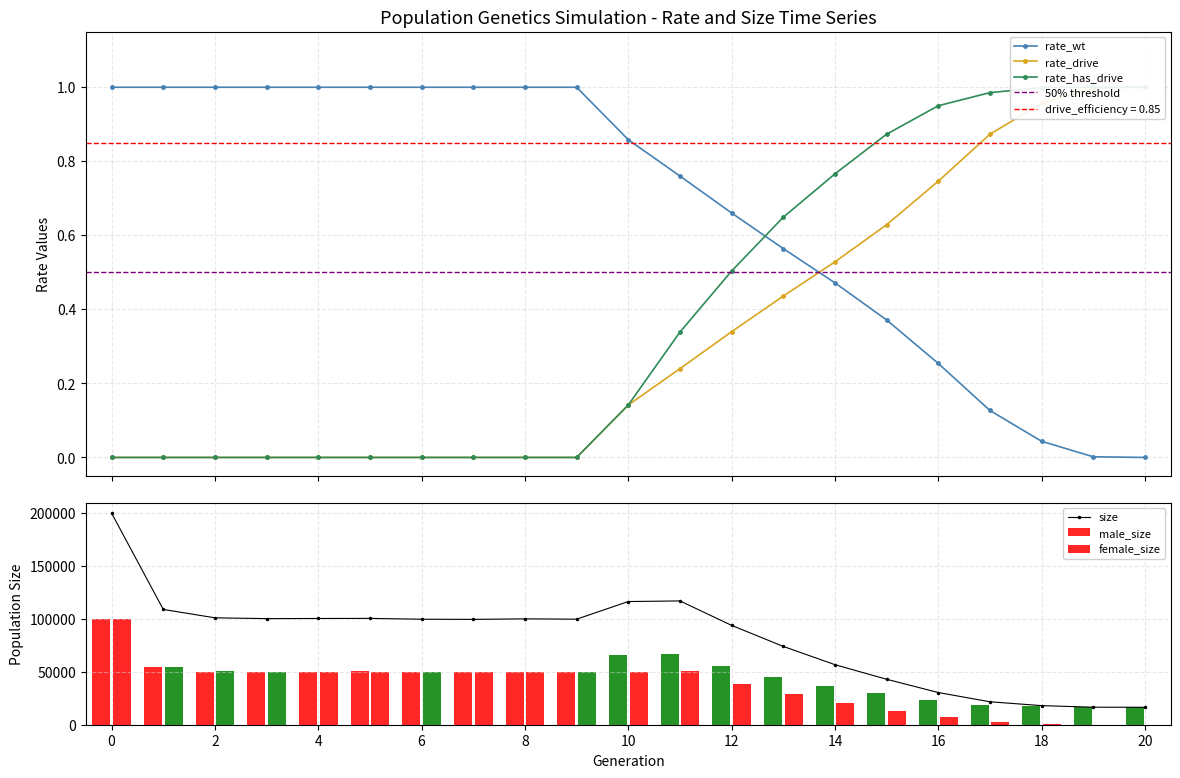

The value of size at 20 is 16500. True or false?

True